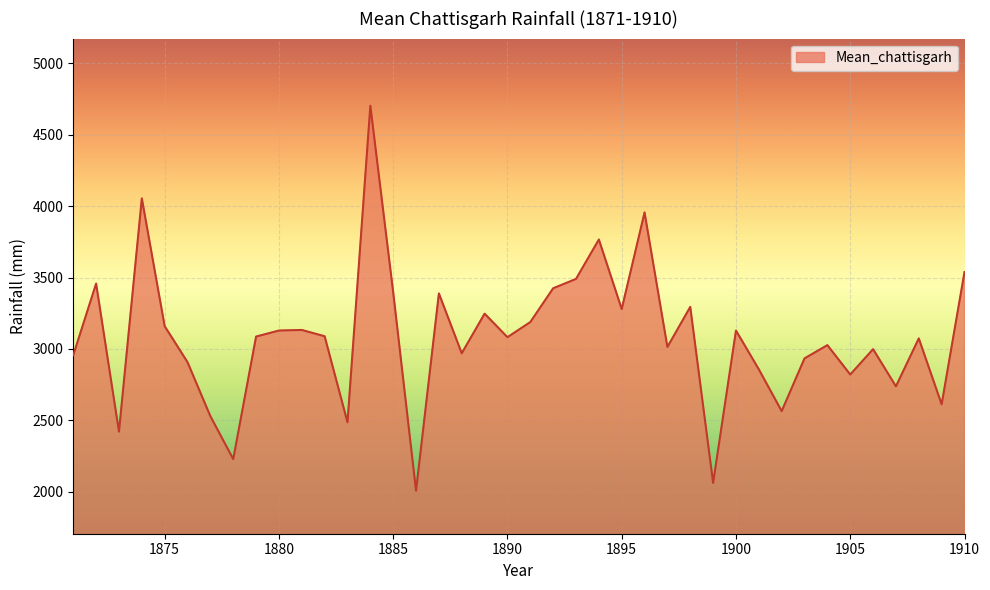

What is the average value?

3079.9